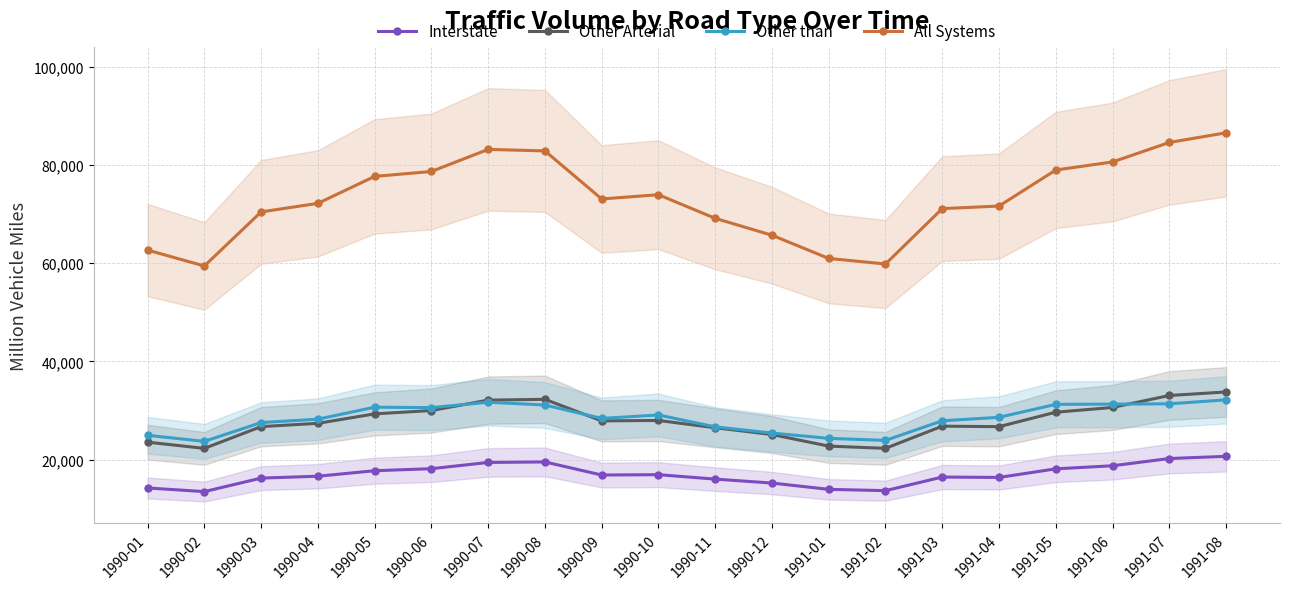

Where is the first local maximum for Other Arterial?

1990-08